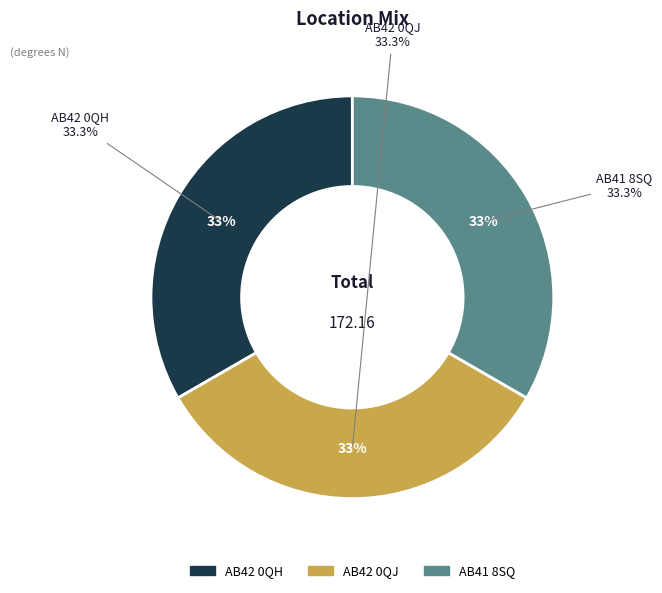

Count the number of slices in the pie.

3